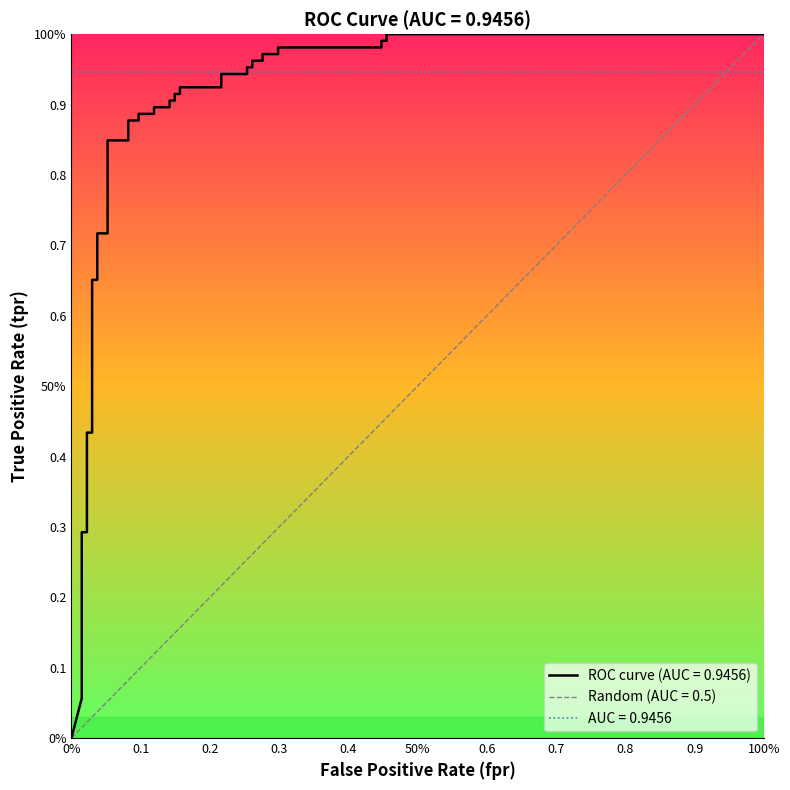

Does the chart display data point markers on the line(s)?

No